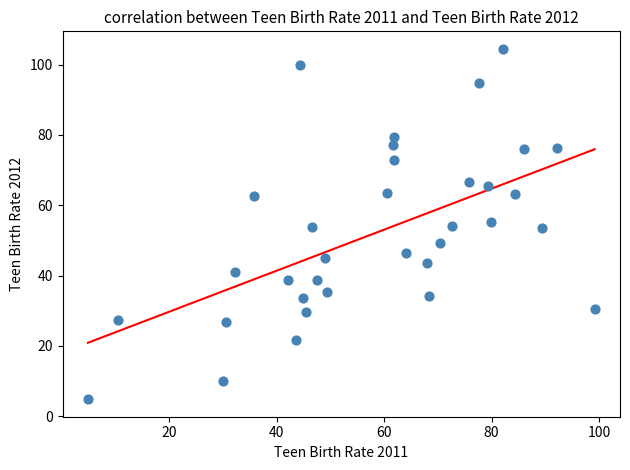

What is the range of X values (max minus min)?

94.4